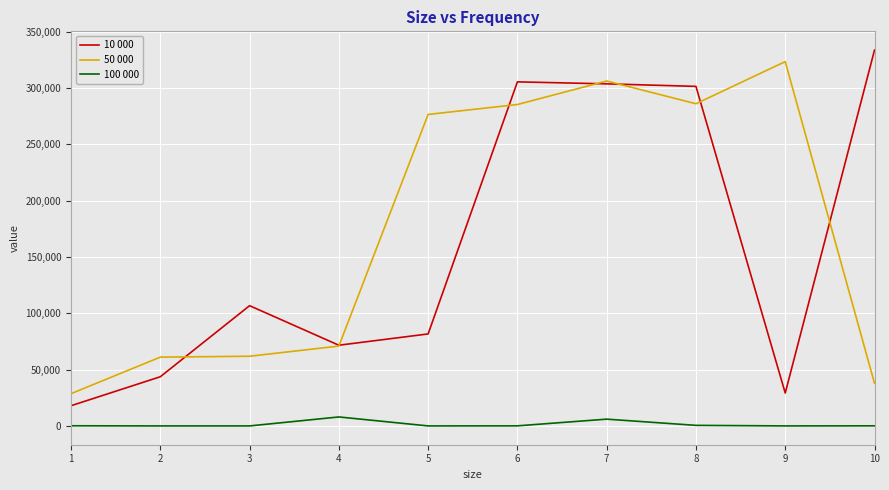

True or false: 100 000 and 50 000 intersect in this chart.

False